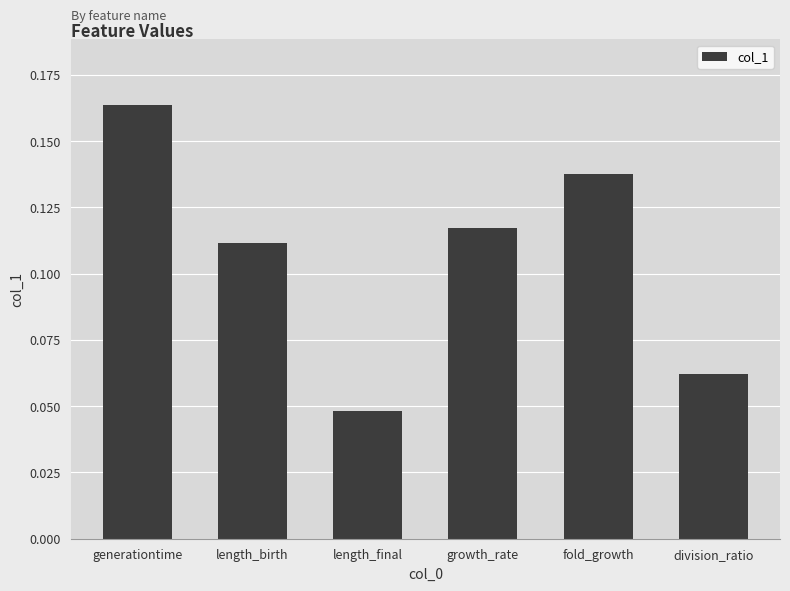

What position from the right is generationtime?

6